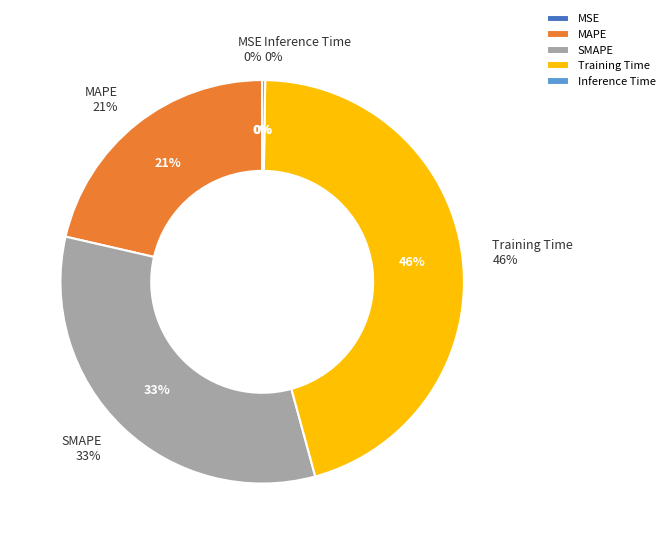

To the nearest percent, what percentage of the pie is Training Time?

46%